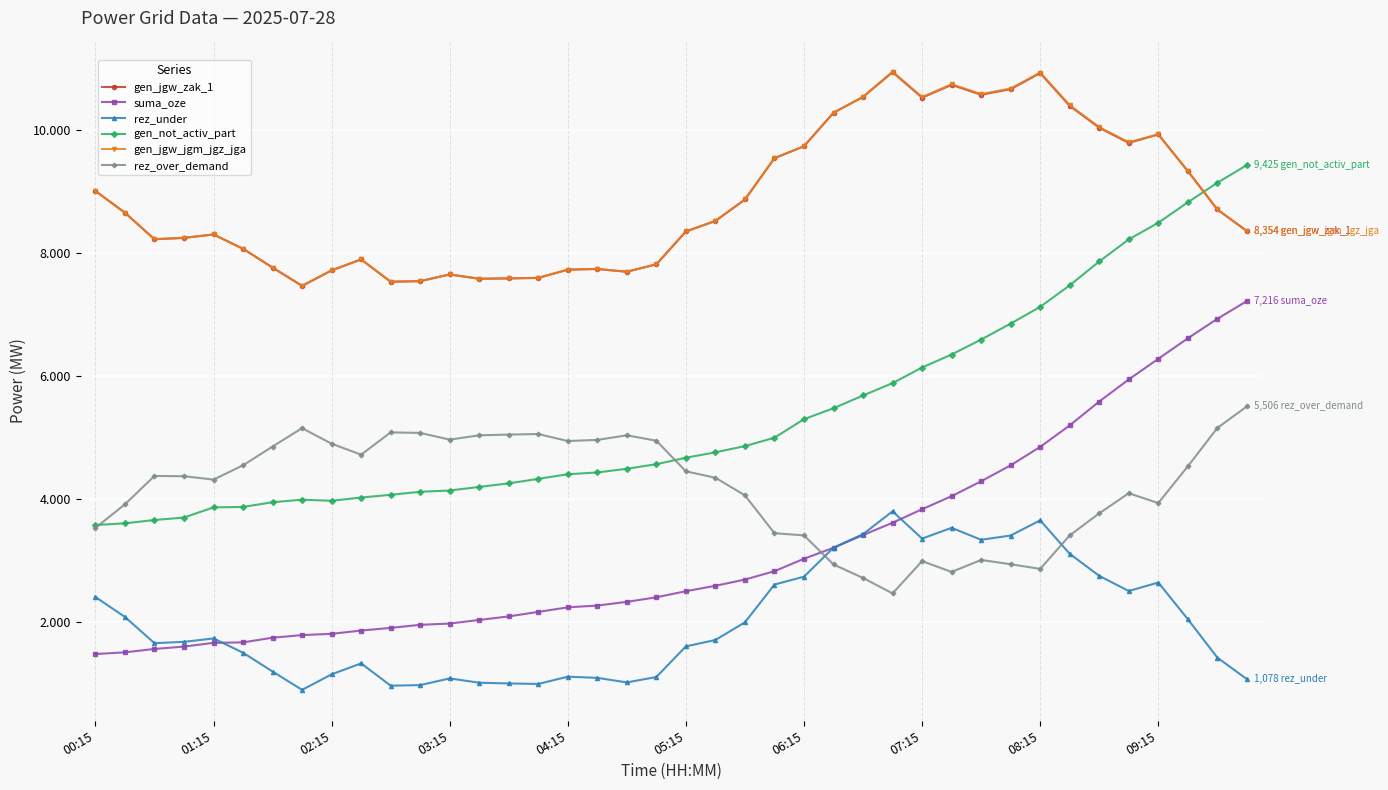

What are all the series names shown in the legend?

gen_jgw_zak_1, suma_oze, rez_under, gen_not_activ_part, gen_jgw_jgm_jgz_jga, rez_over_demand